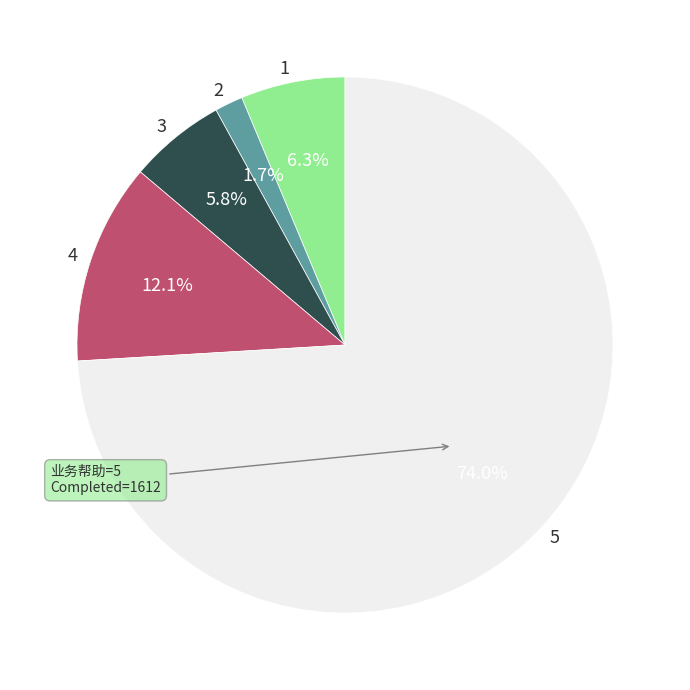

True or false: 4 accounts for 1% of the total.

False